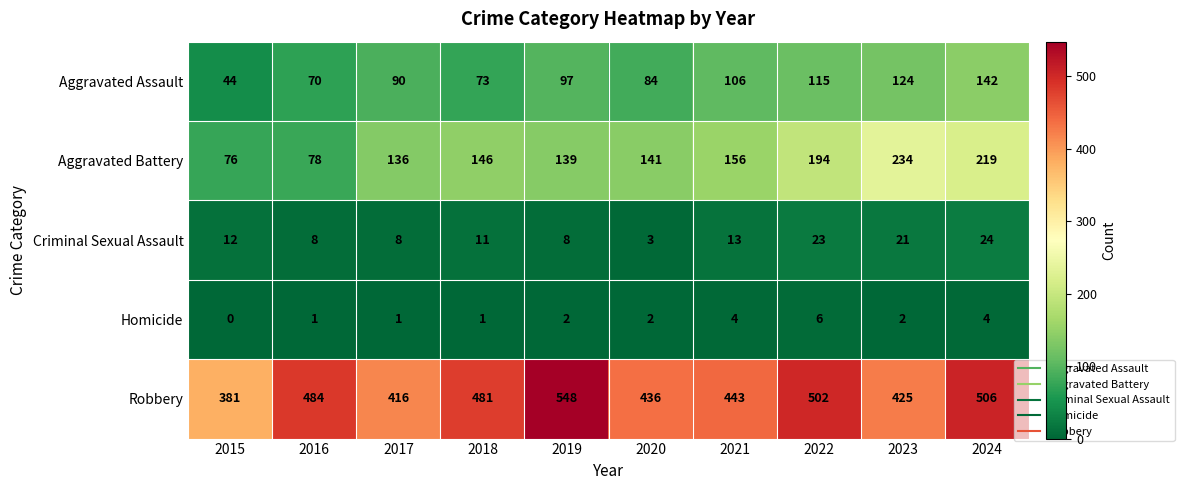

Where is Aggravated Assault nearest to the value 93?

2017